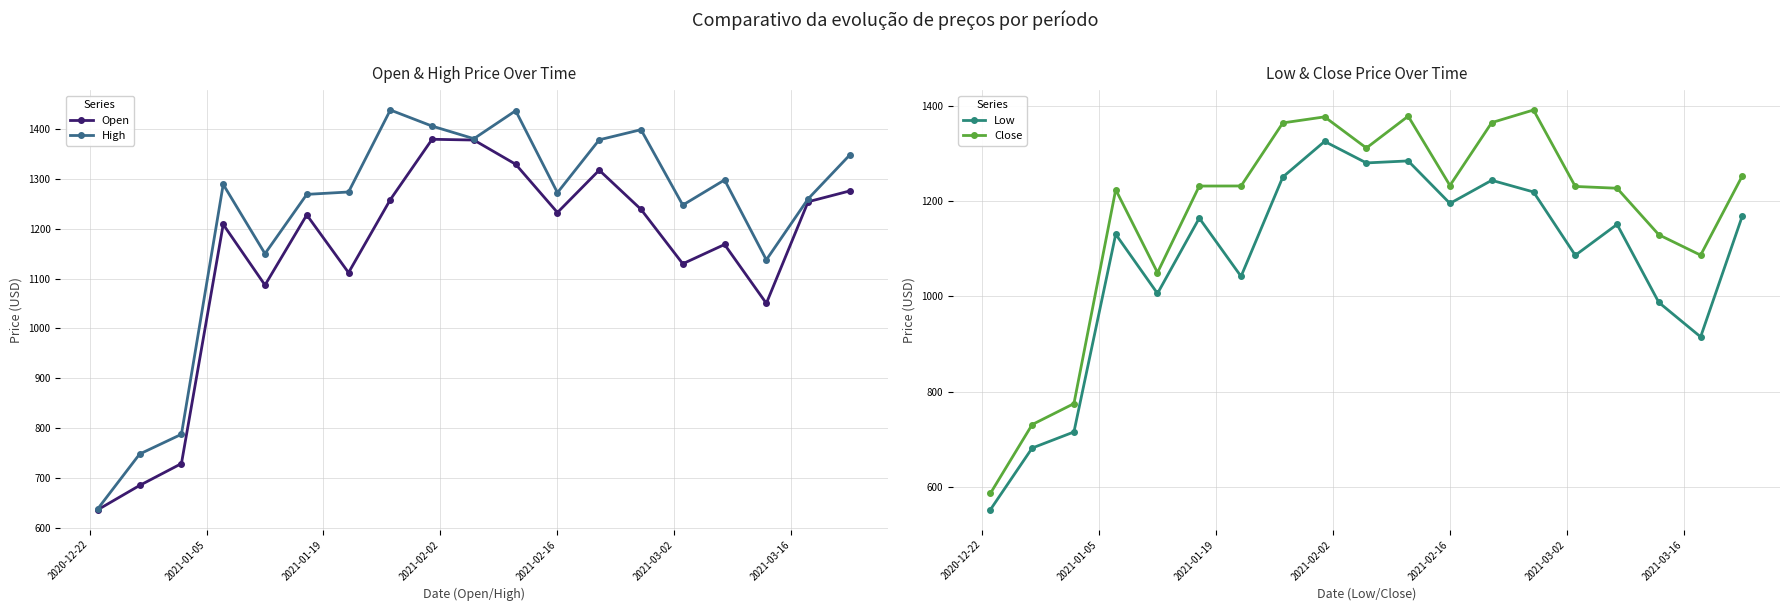

What is the lowest value of the Open series?

636.4